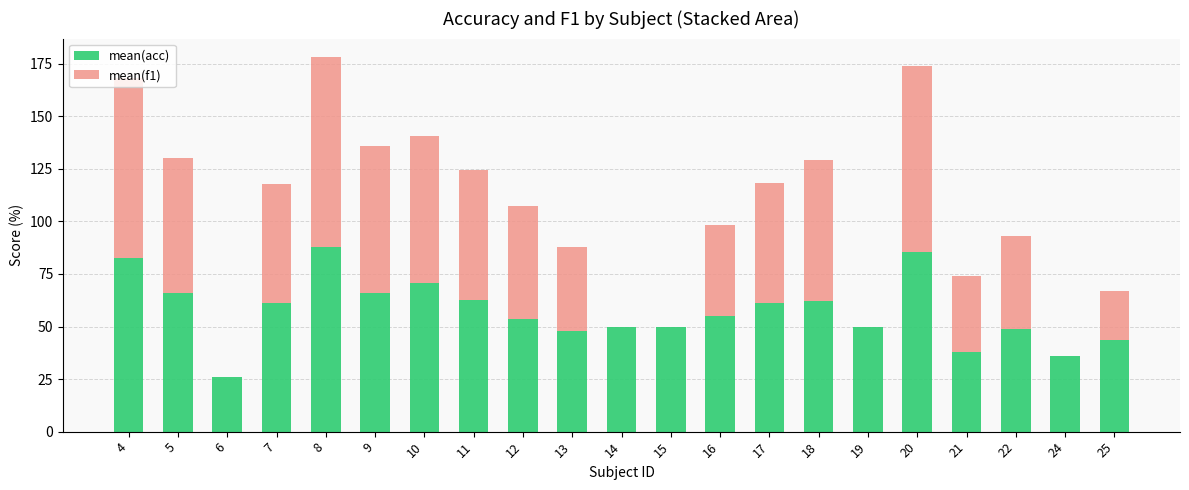

What is the total value across all series at 16?

98.4